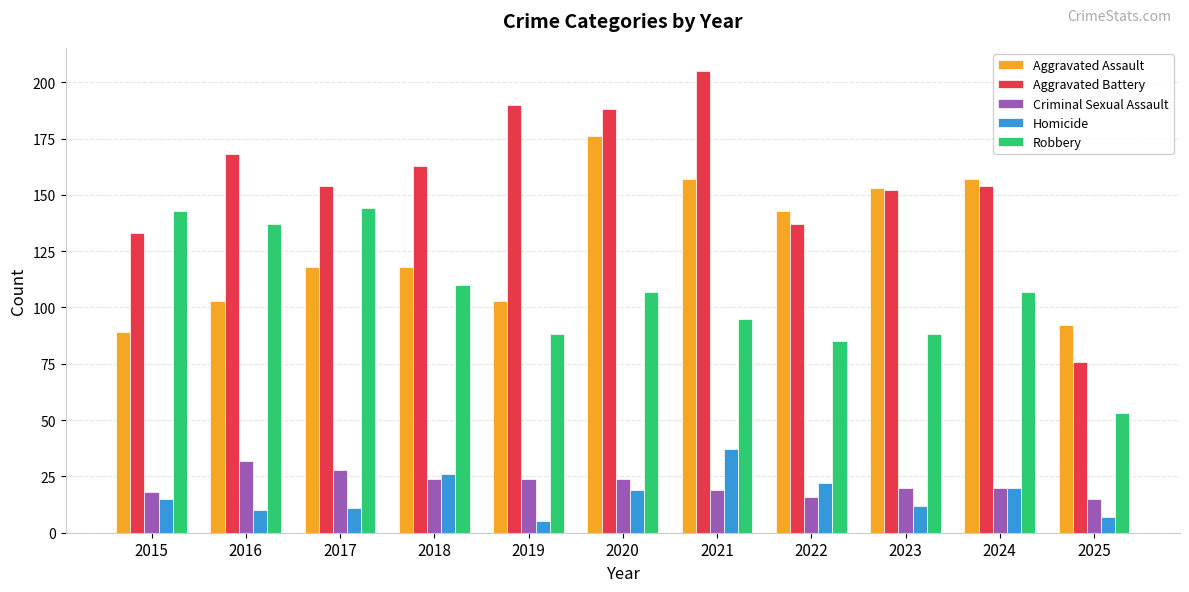

Which series has the largest total across all categories?

Aggravated Battery